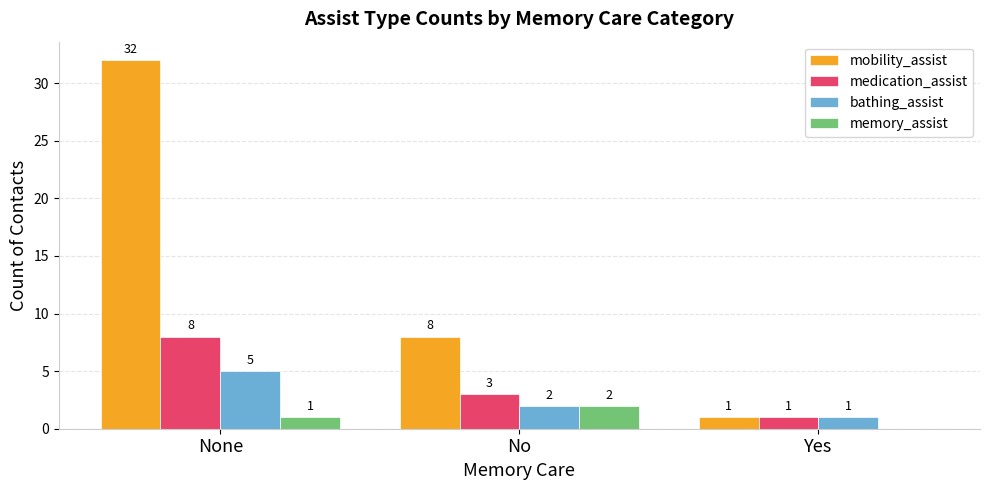

Is it true that mobility_assist equals 12 at No?

False